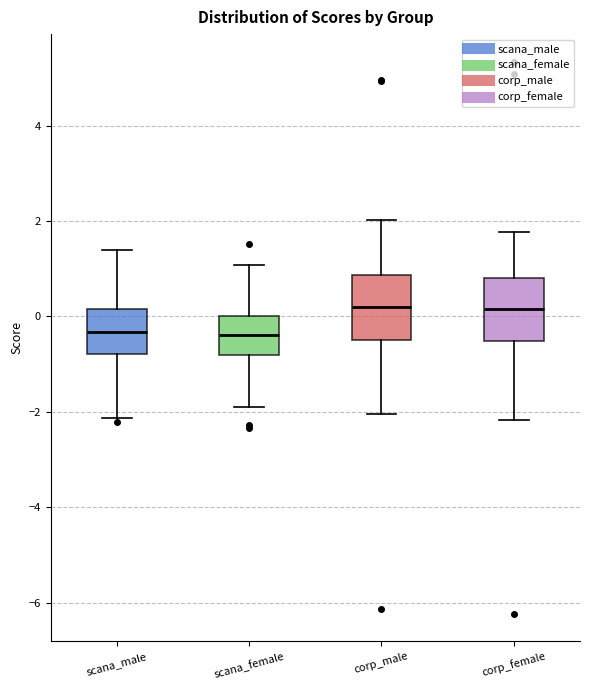

Where does the upper whisker of the box for corp_female end on the y-axis? The values are not printed on the chart, so give them approximately, as read against the axis.

1.8